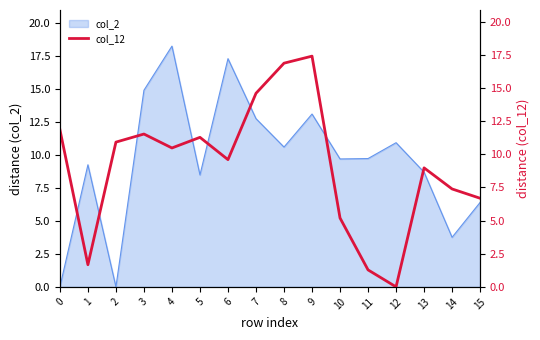

How many interior local valleys (lower than both neighbors) does the data have?

4